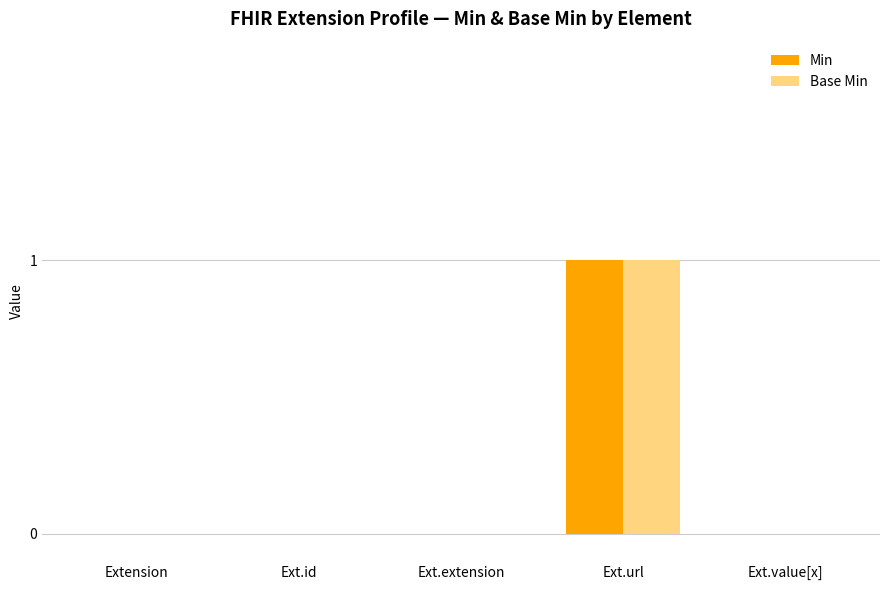

True or false: Base Min has a value of 0 at Ext.value[x].

True